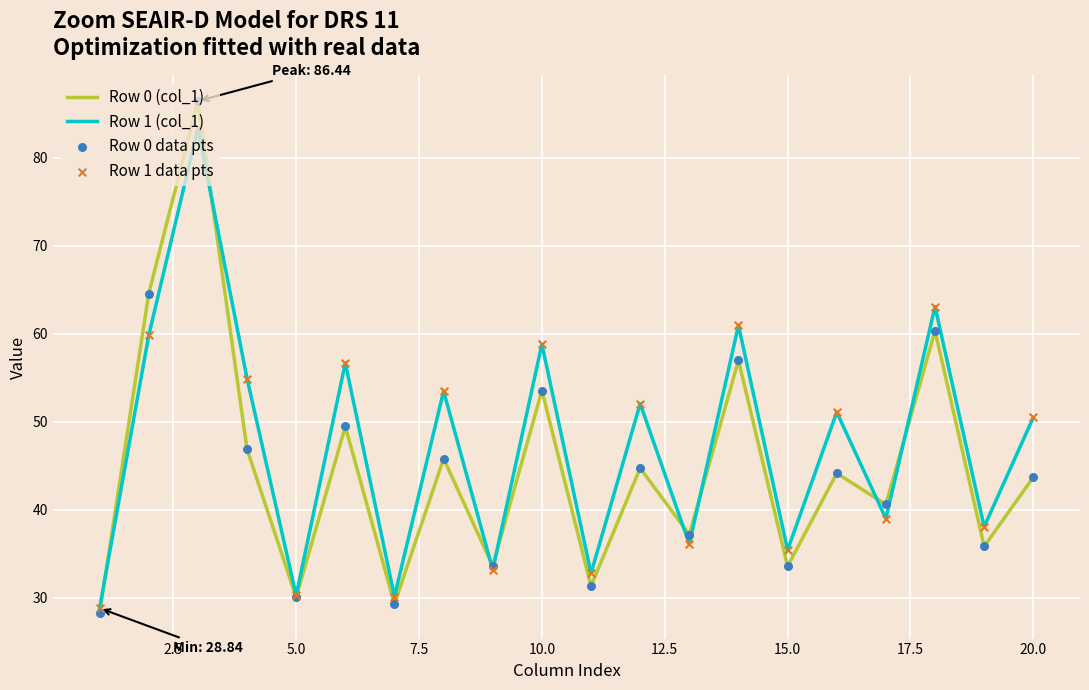

Which series has the widest spread of values?

Row 0 (col_1)